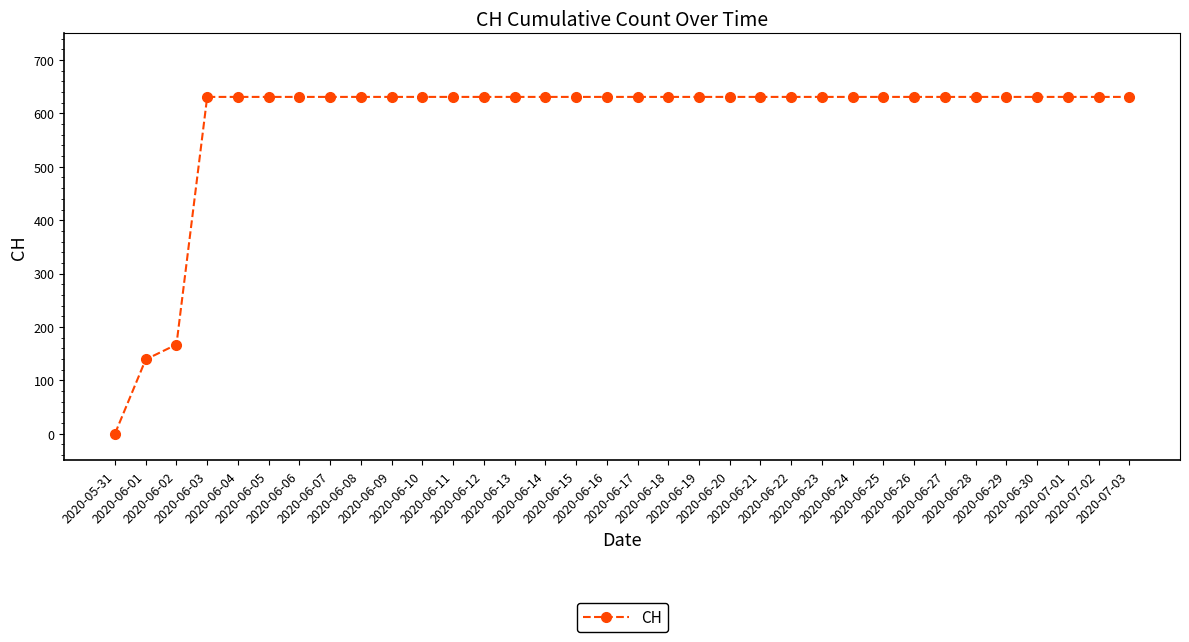

What is the average value?

584